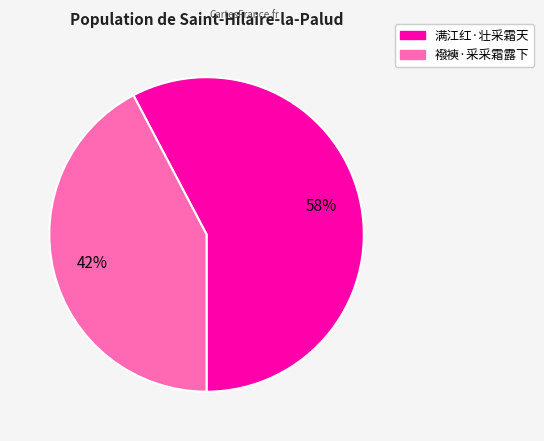

To the nearest percent, what is the combined percentage of 襏襫·采采霜露下 and 满江红·壮采霜天?

100%